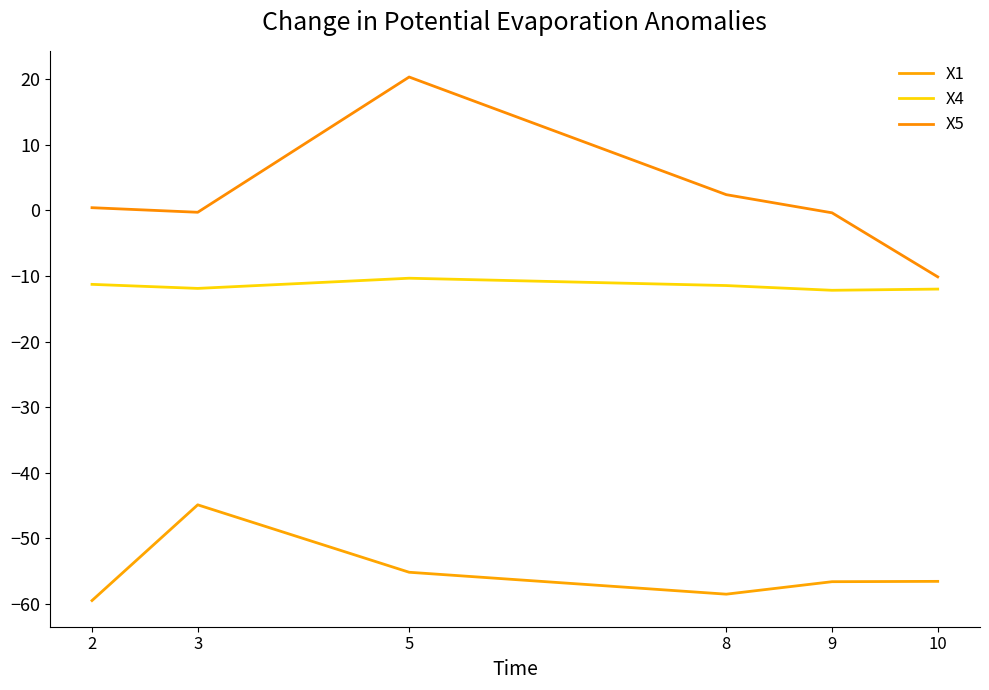

Rank the series by their maximum value, from lowest to highest.

X1, X4, X5